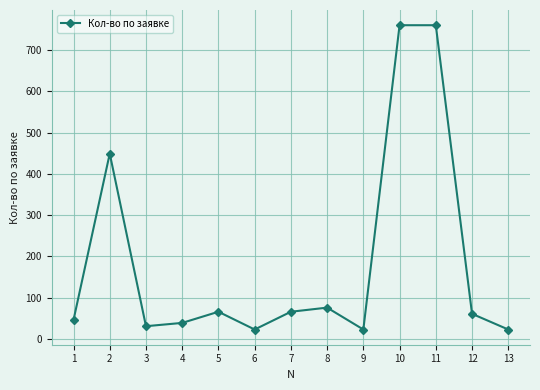

True or false: there are more than 1 points higher than both neighbors.

True